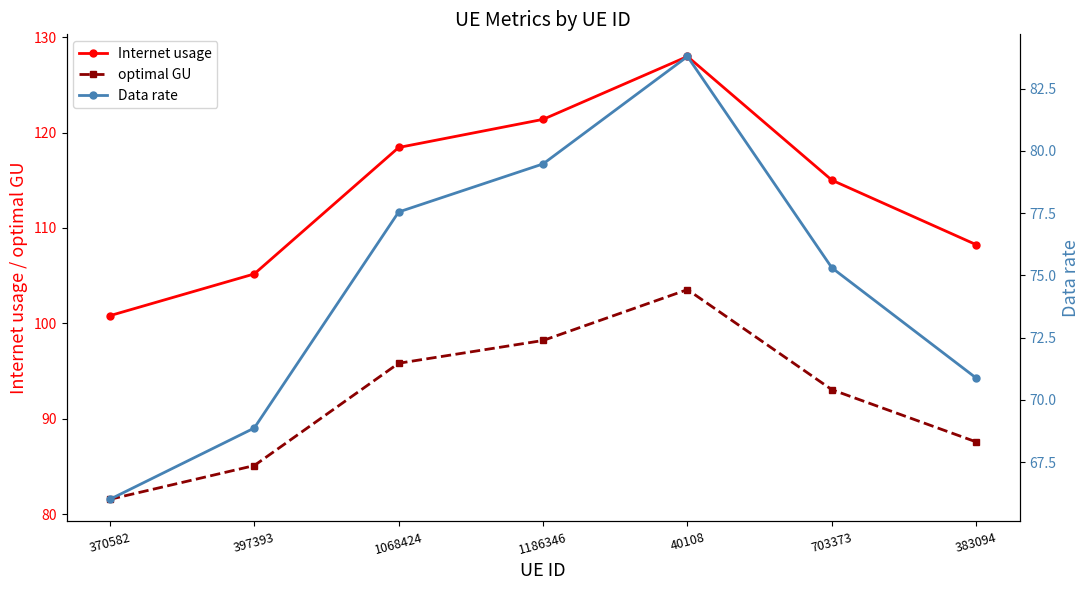

At which category is the sum across all series the highest?

40108